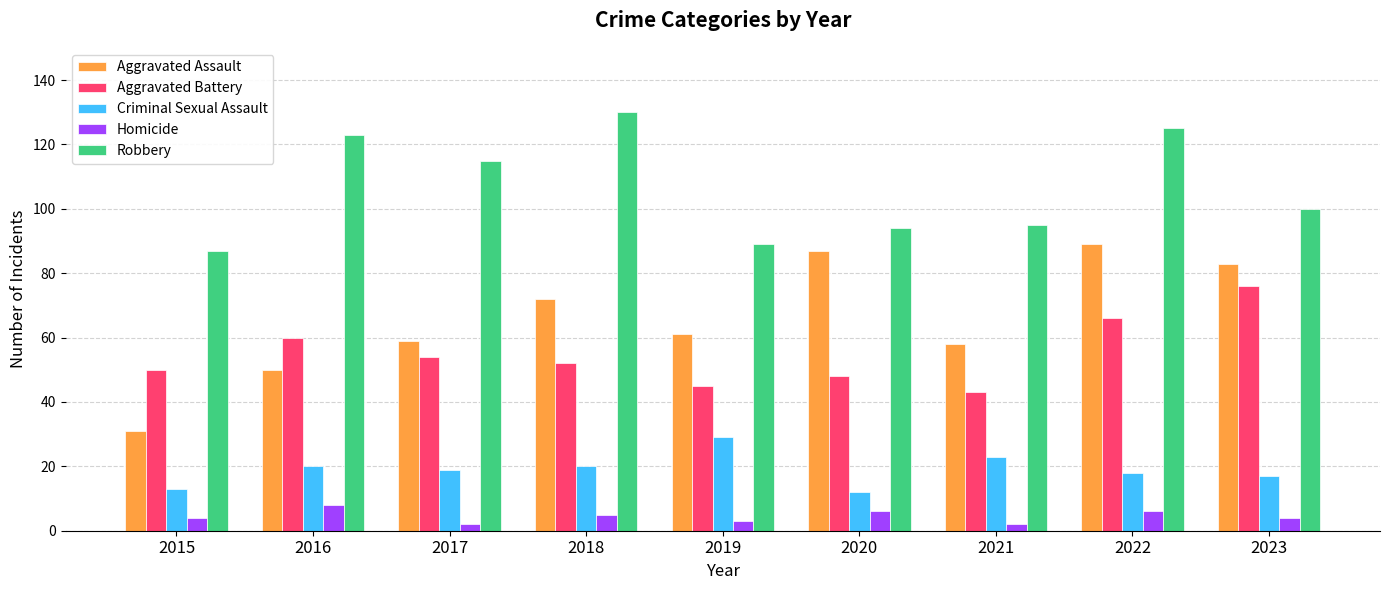

Which category has the highest value across all series?

2018